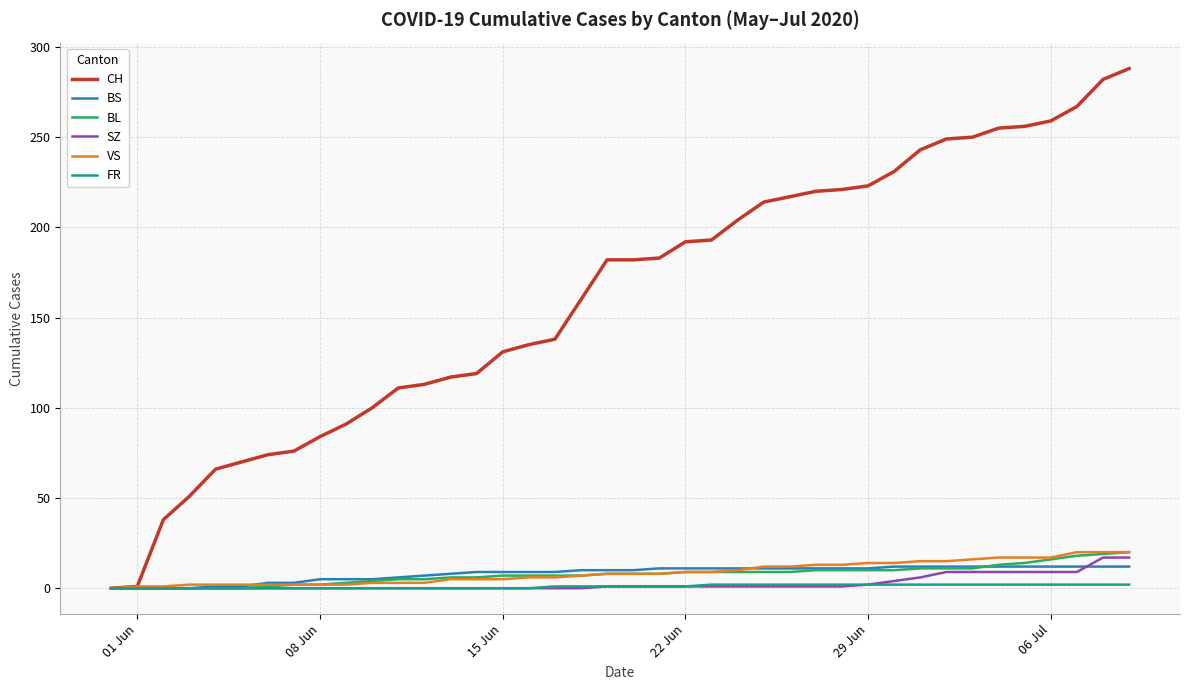

What is the maximum value shown in the chart?

288